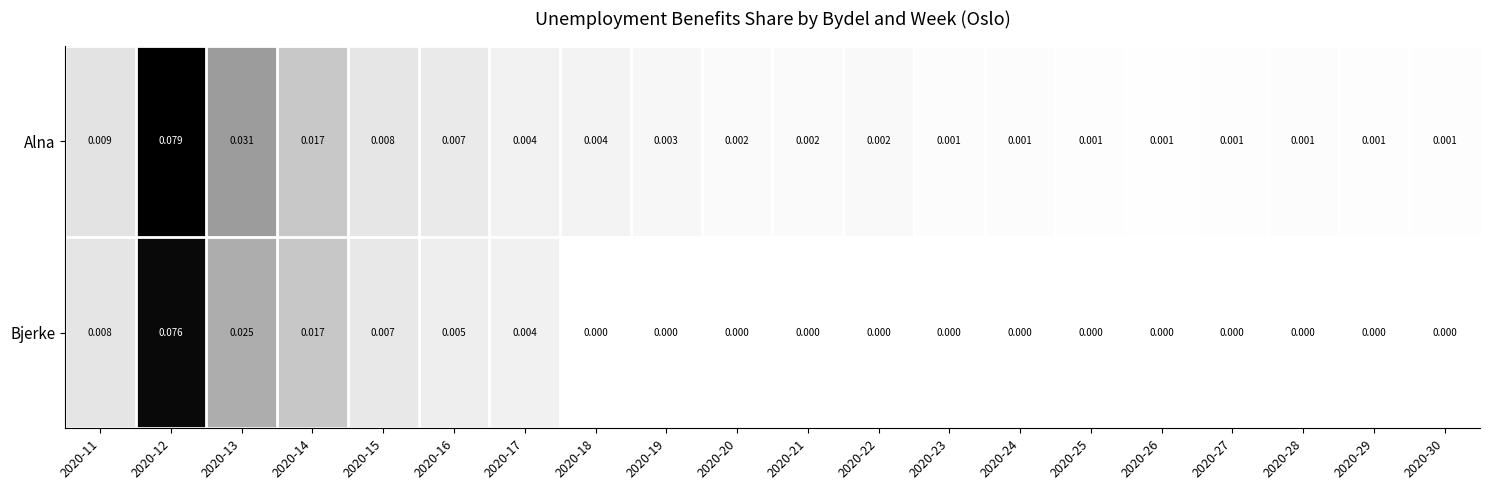

Which series has the largest total across all categories?

Alna